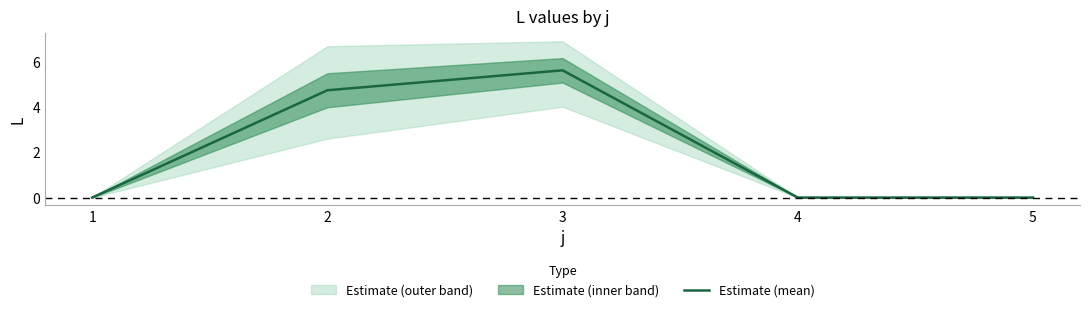

Does the chart have visible grid lines?

No